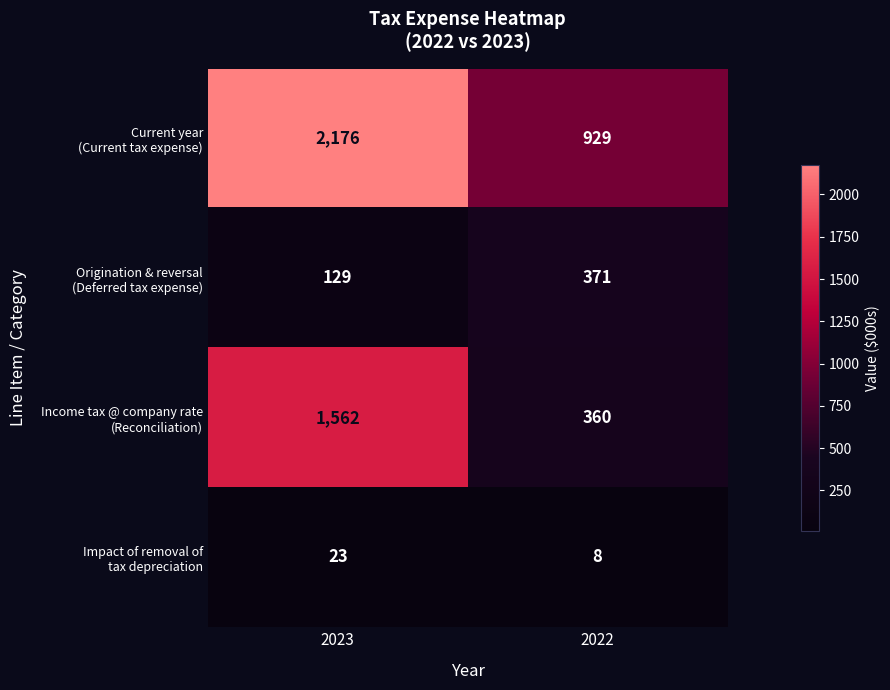

At which category is the sum across all series the highest?

2023